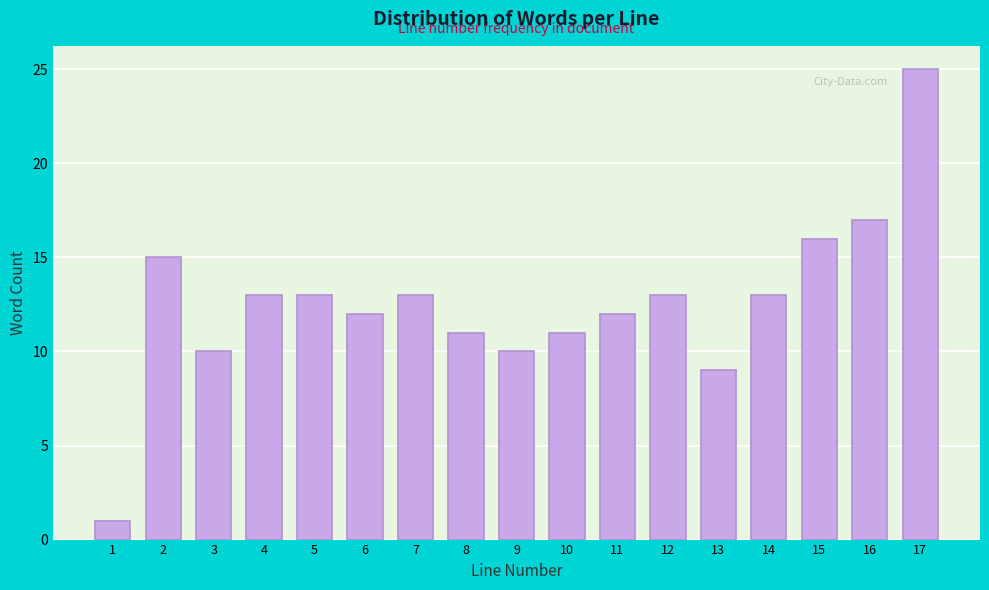

Reading left to right, transcribe all the data shown in this chart.

1	15	10	13	13	12	13	11	10	11	12	13	9	13	16	17	25